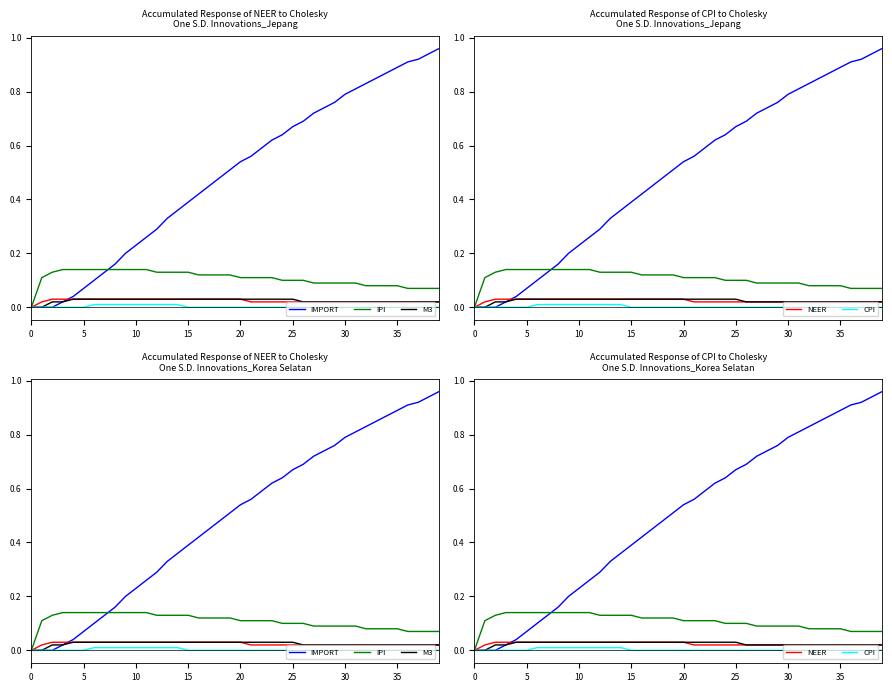

True or false: IPI and IMPORT cross at least once.

True